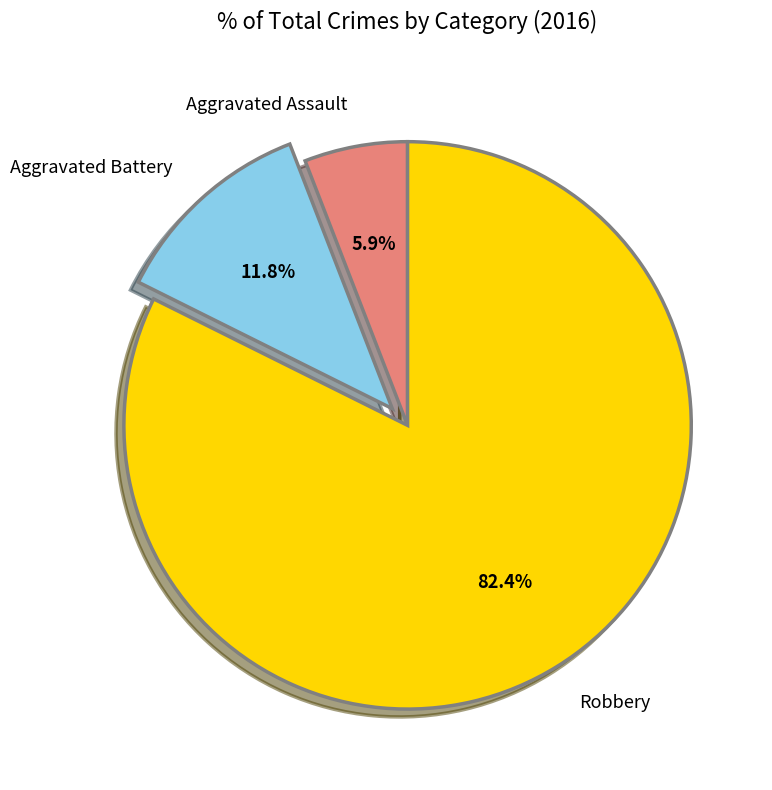

Is Robbery the majority of the pie?

Yes